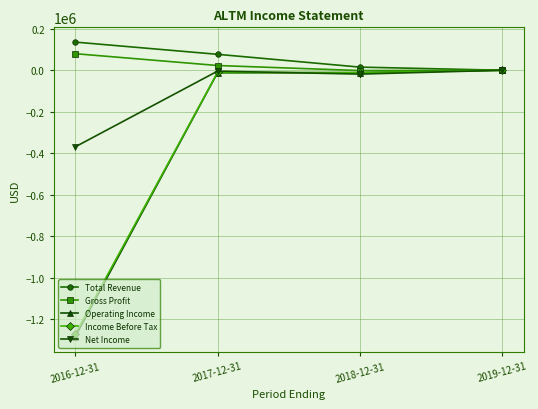

What is the total value across all series at 2017-12-31?

72300